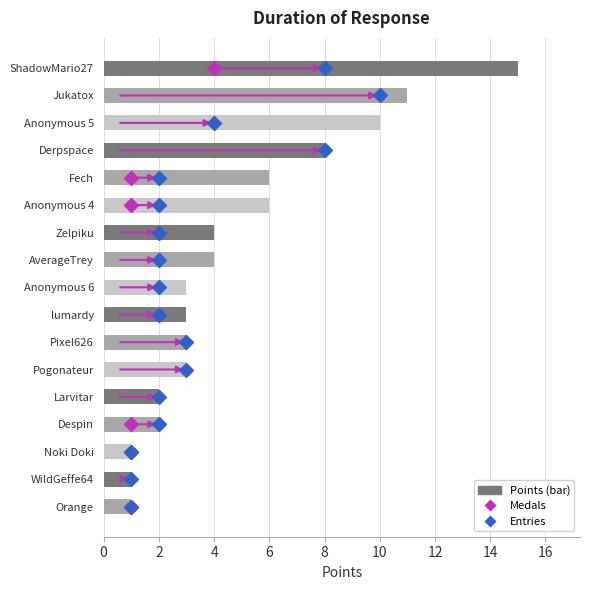

Reading bottom to top, extract all data points from this chart.

Orange=1	WildGeffe64=1	Noki Doki=1	Despin=2	Larvitar=2	Pogonateur=3	Pixel626=3	lumardy=3	Anonymous 6=3	AverageTrey=4	Zelpiku=4	Anonymous 4=6	Fech=6	Derpspace=8	Anonymous 5=10	Jukatox=11	ShadowMario27=15